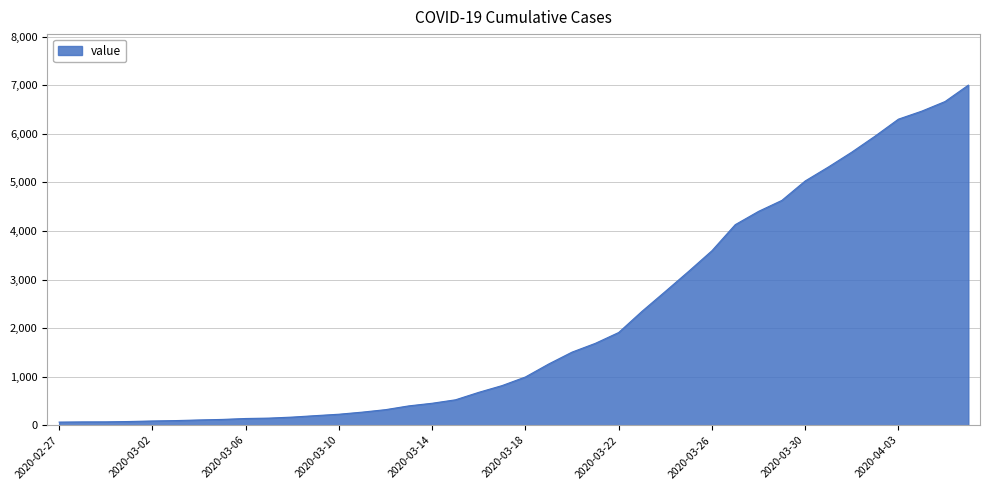

How many lines are shown in the chart?

1